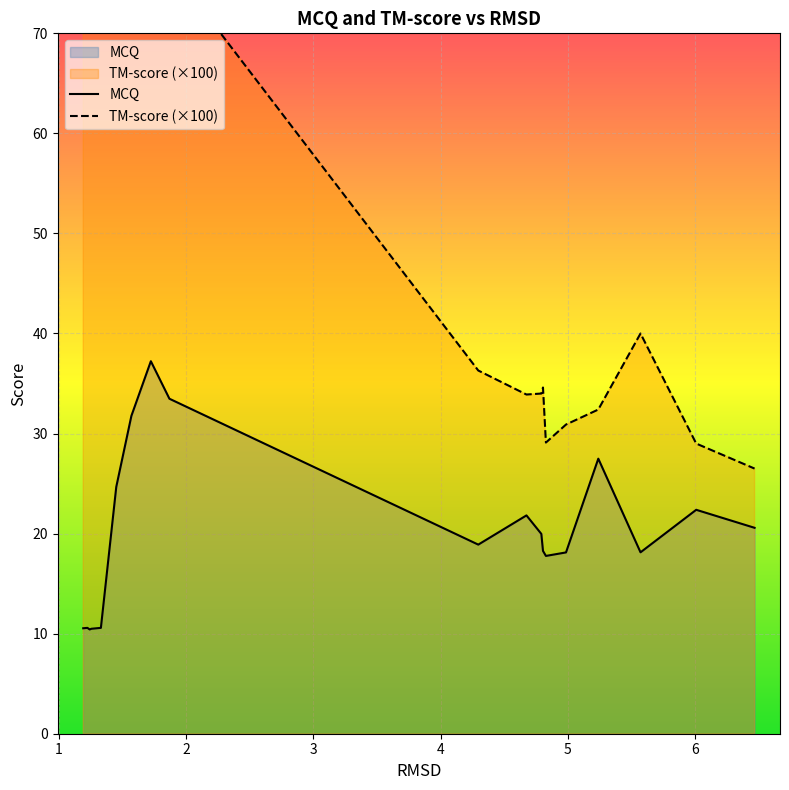

Which series has the largest range (max minus min)?

TM-score